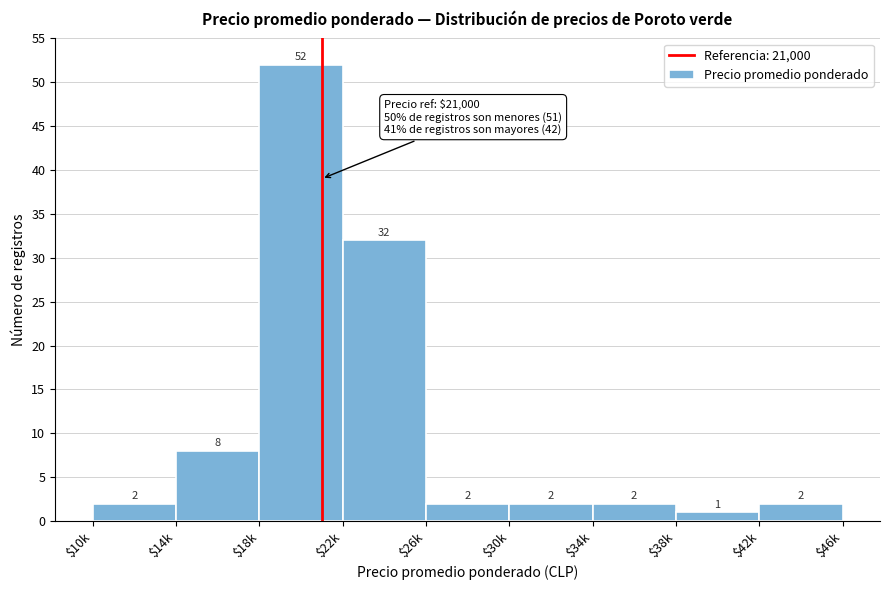

Reading left to right, extract all data points from this chart.

2	8	52	32	2	2	2	1	2